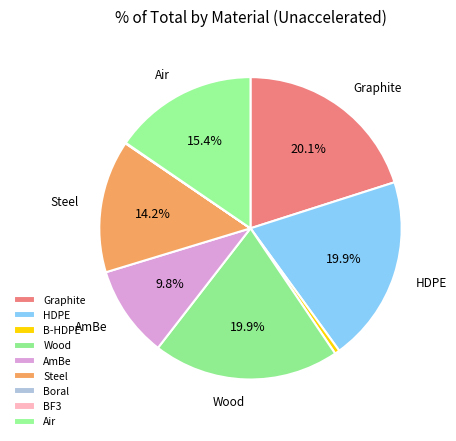

To the nearest percent, what is the difference between the B-HDPE and AmBe slice percentages?

9%